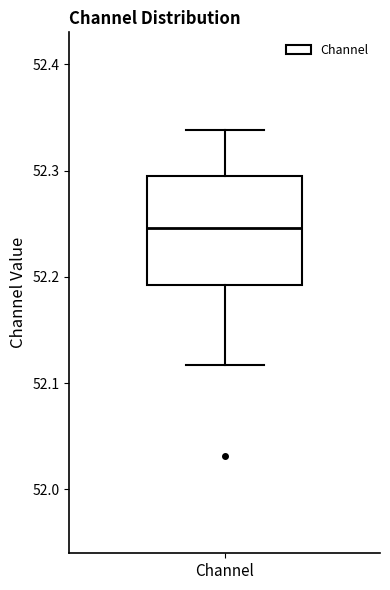

Transcribe this box plot: give where the median line is, the range the box spans, and where the two whiskers end, as read against the y-axis. The values are not printed on the chart, so give them approximately, as read against the axis.

median 52.25, box 52.19 to 52.29, whiskers 52.12 to 52.34